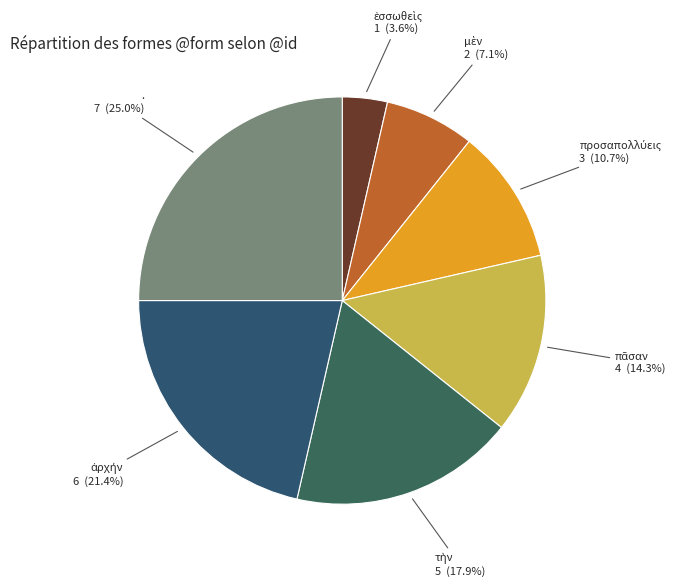

To the nearest percent, what is the average slice percentage?

14%